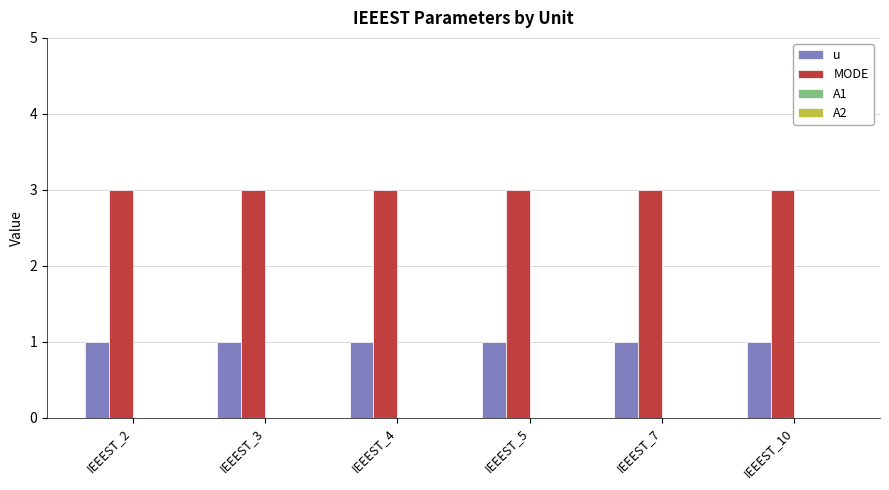

Which series has the largest total across all categories?

MODE